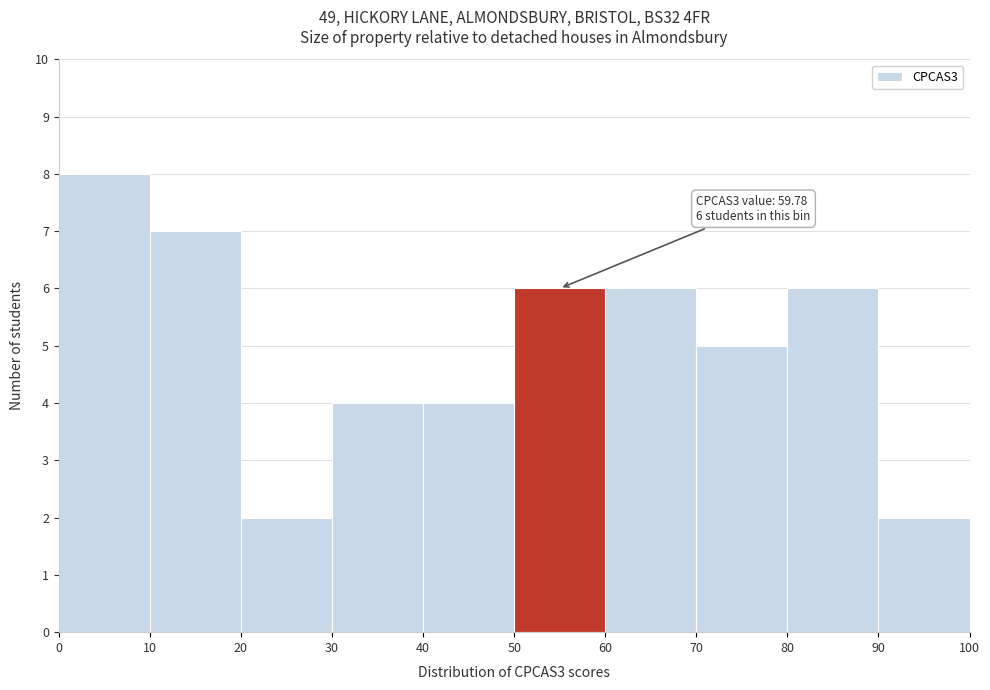

Which range on the x-axis has the tallest bar?

0 to 10